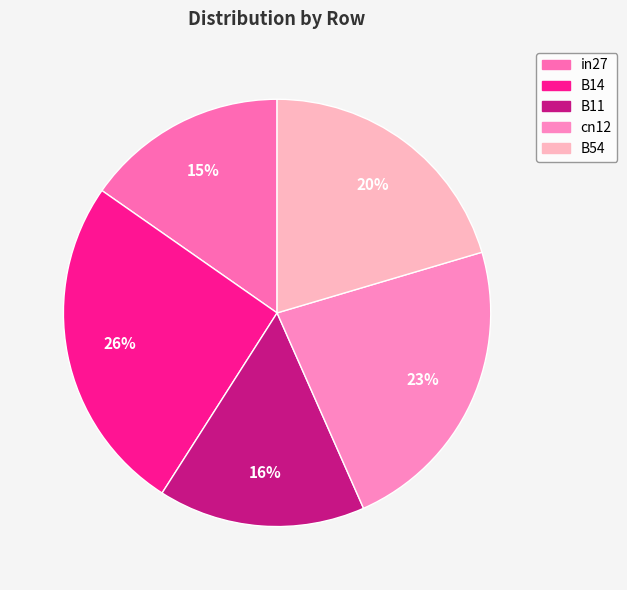

Between B11 and B14, which is larger?

B14